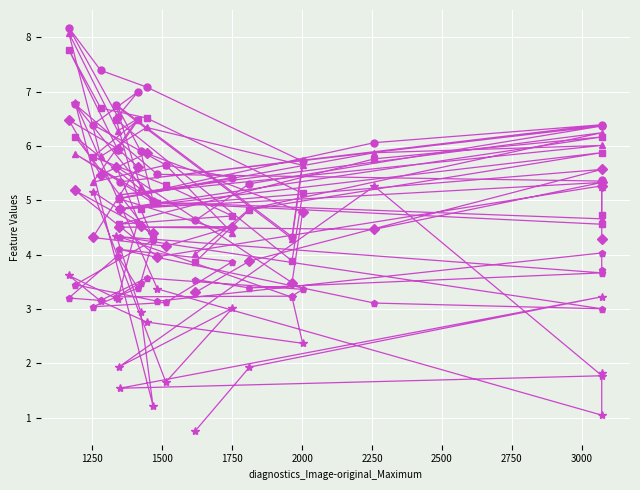

What is the difference between the maximum and second lowest values in the original_shape_Maximum2DDiameterRow series?

3.0